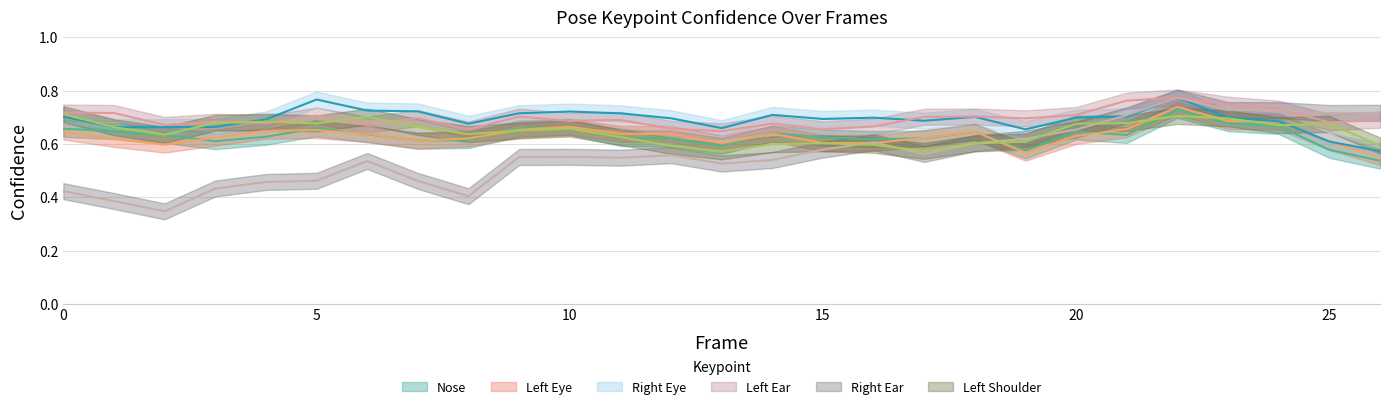

How many interior local valleys does the a_nose_confidence series have?

6